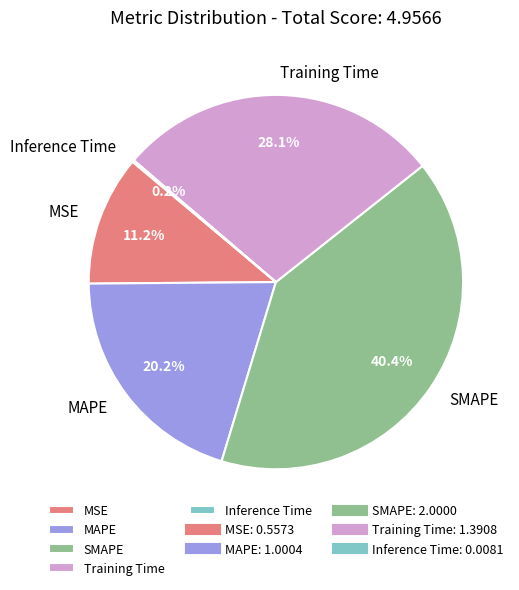

To the nearest percent, what is the difference between the largest and smallest slice percentages?

40%